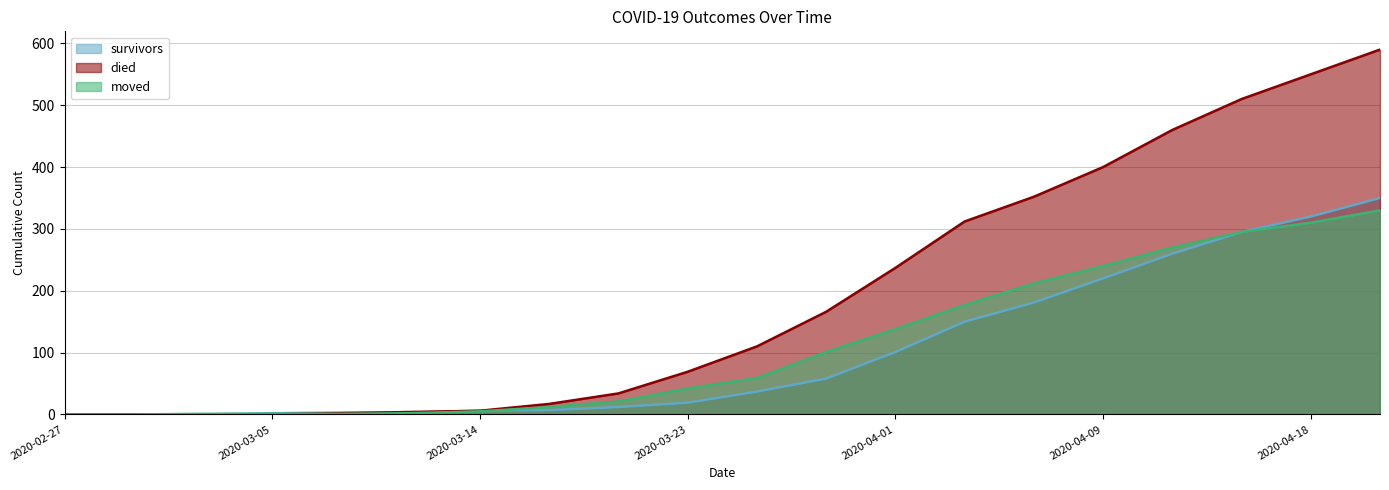

Is the value of died at 2020-03-02 greater than the value of survivors at 2020-02-27?

No